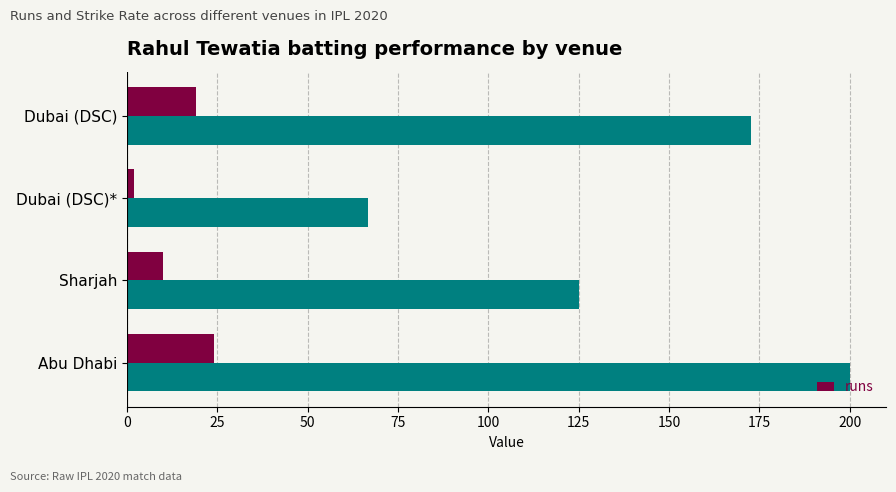

Which series has the largest total across all categories?

sr